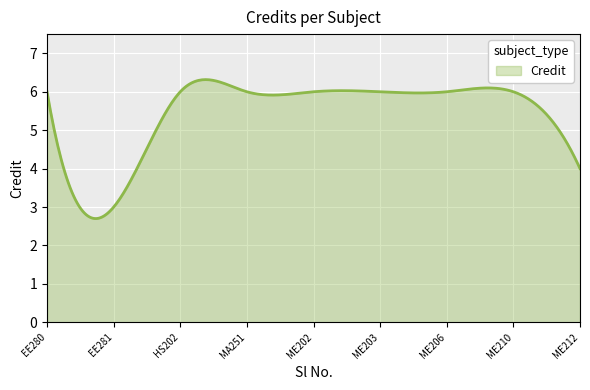

What is the greatest value displayed?

6.3